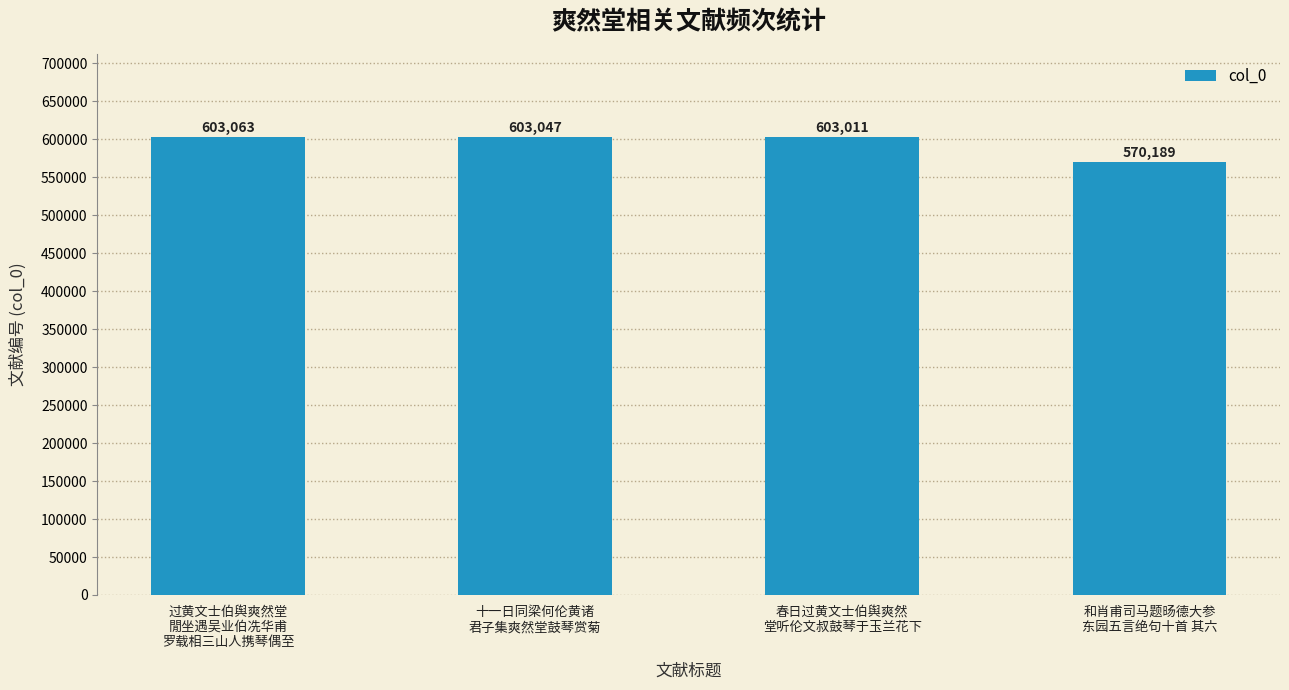

What is the difference between the values at 过黄文士伯舆爽然堂
閒坐遇吴业伯冼华甫
罗载相三山人携琴偶至 and 十一日同梁何伦黄诸
君子集爽然堂鼓琴赏菊?

16